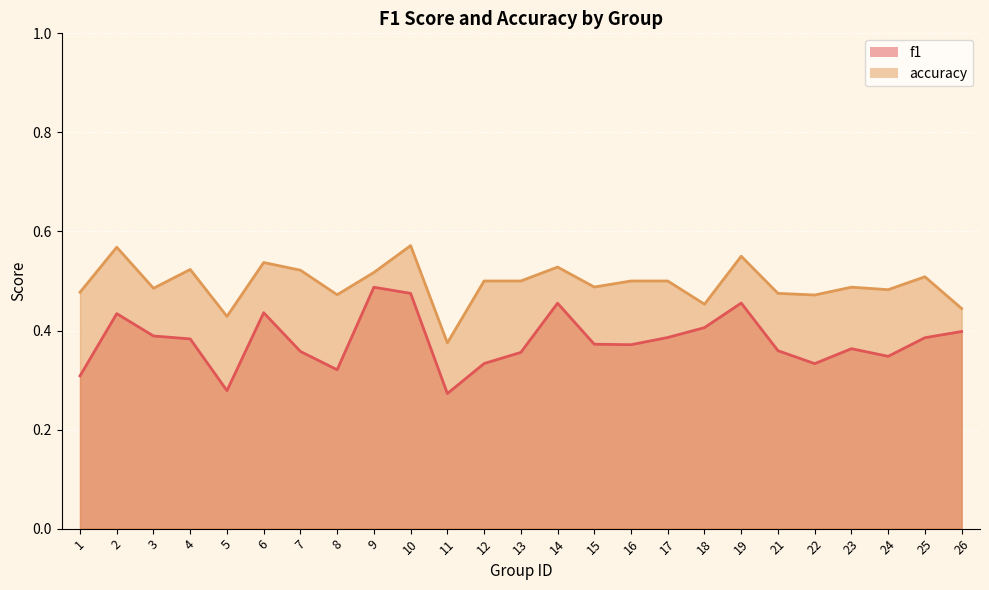

True or false: accuracy and f1 cross at least once.

False